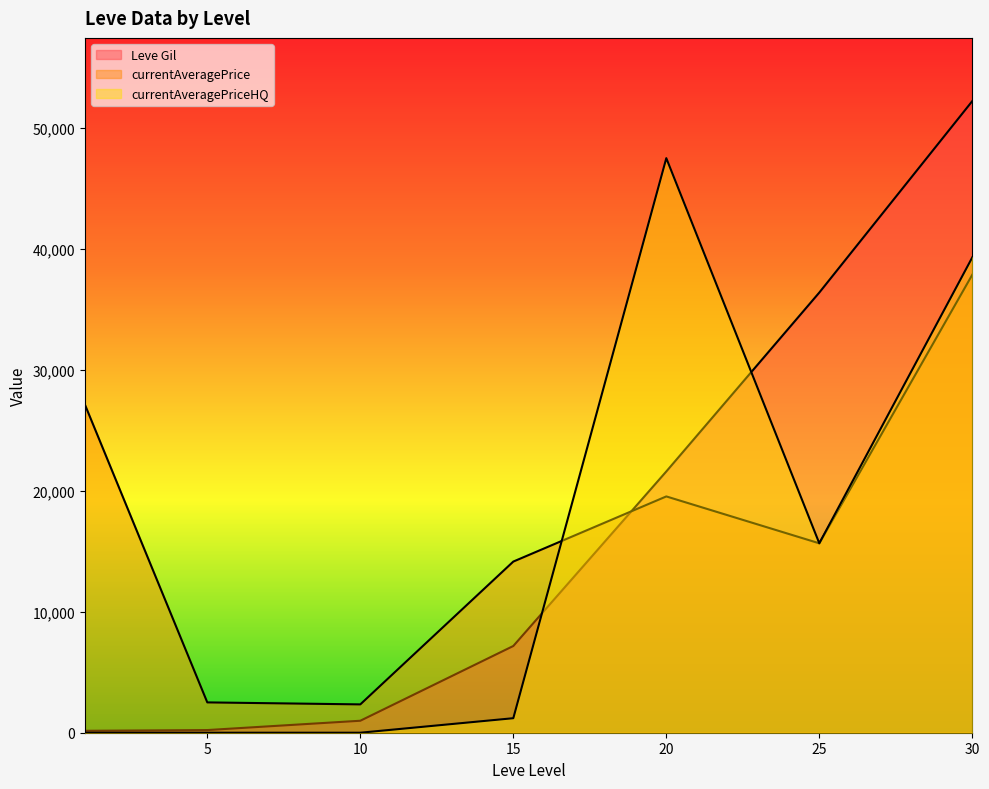

What is the maximum value shown in the chart?

52220